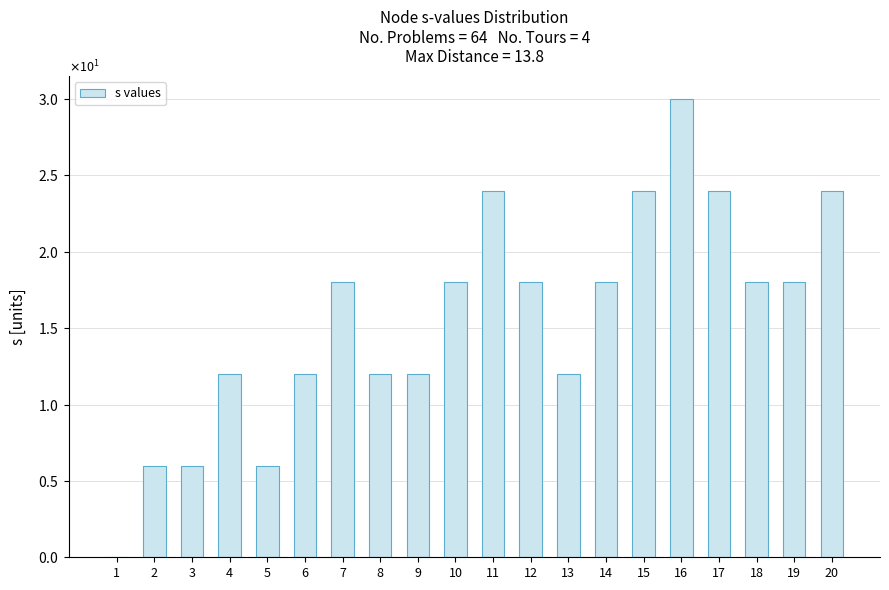

Between 13 and 19, which is larger?

19